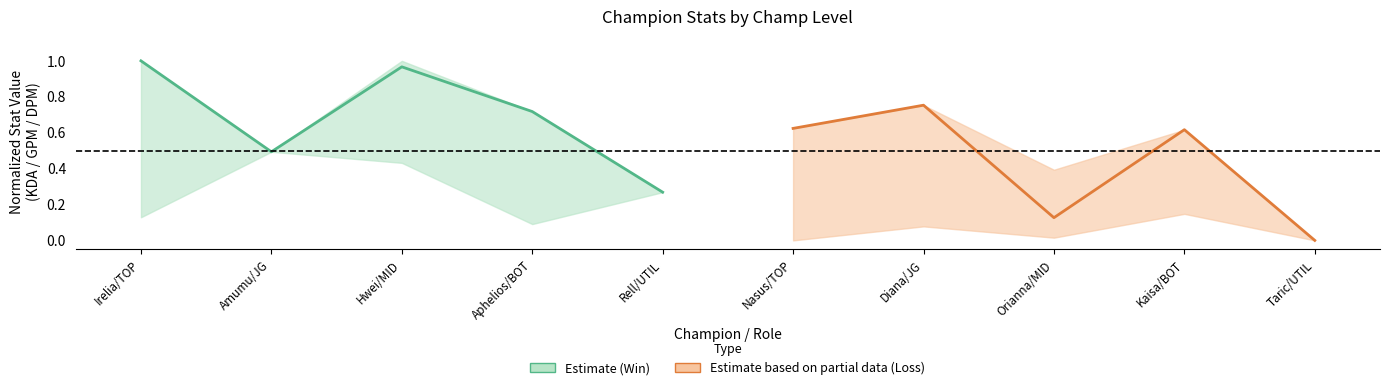

How many lines are shown in the chart?

2